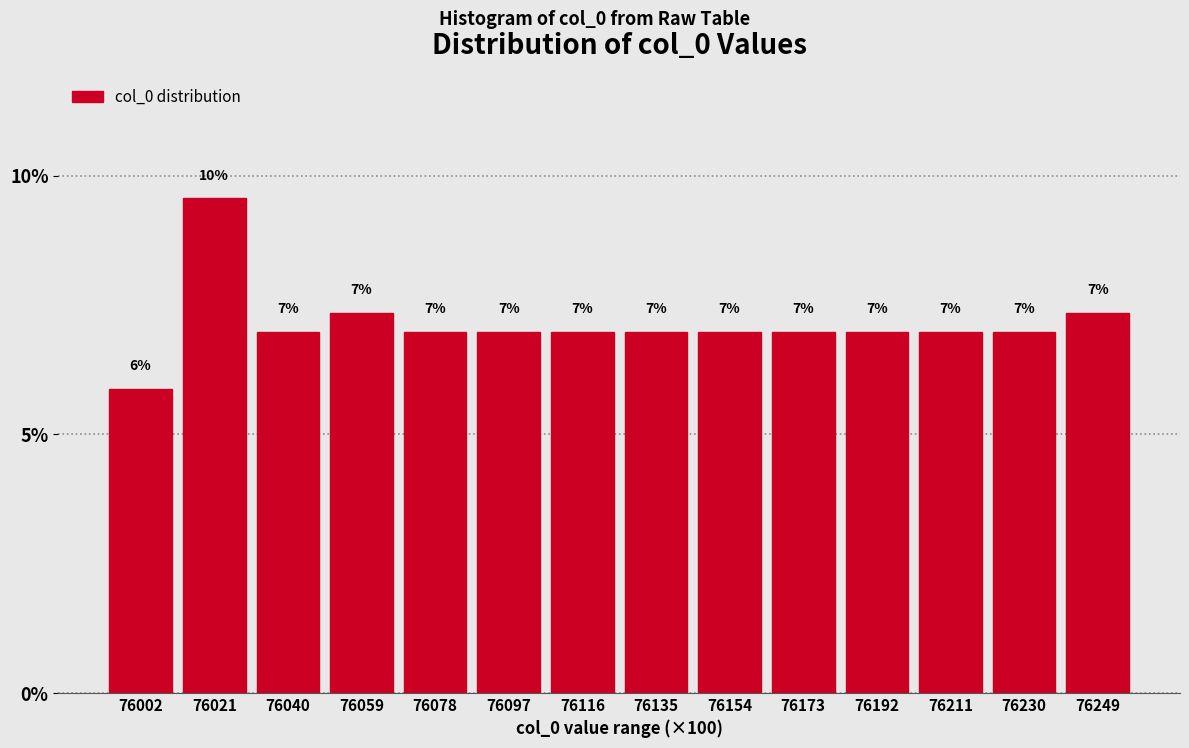

Which has a higher value, 76135 or 76021?

76021